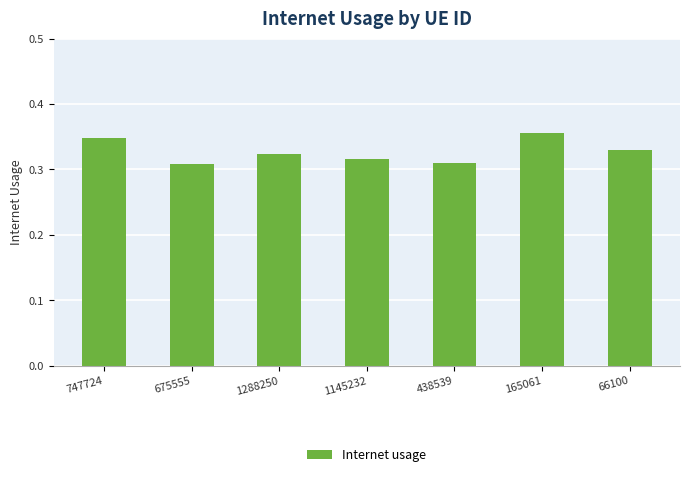

Count the number of data series in this chart.

1